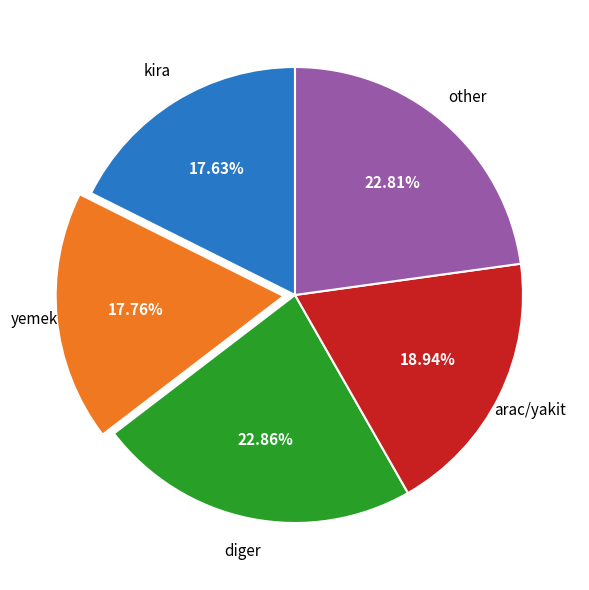

What is the ratio of the value at kira to the value at other?

0.8